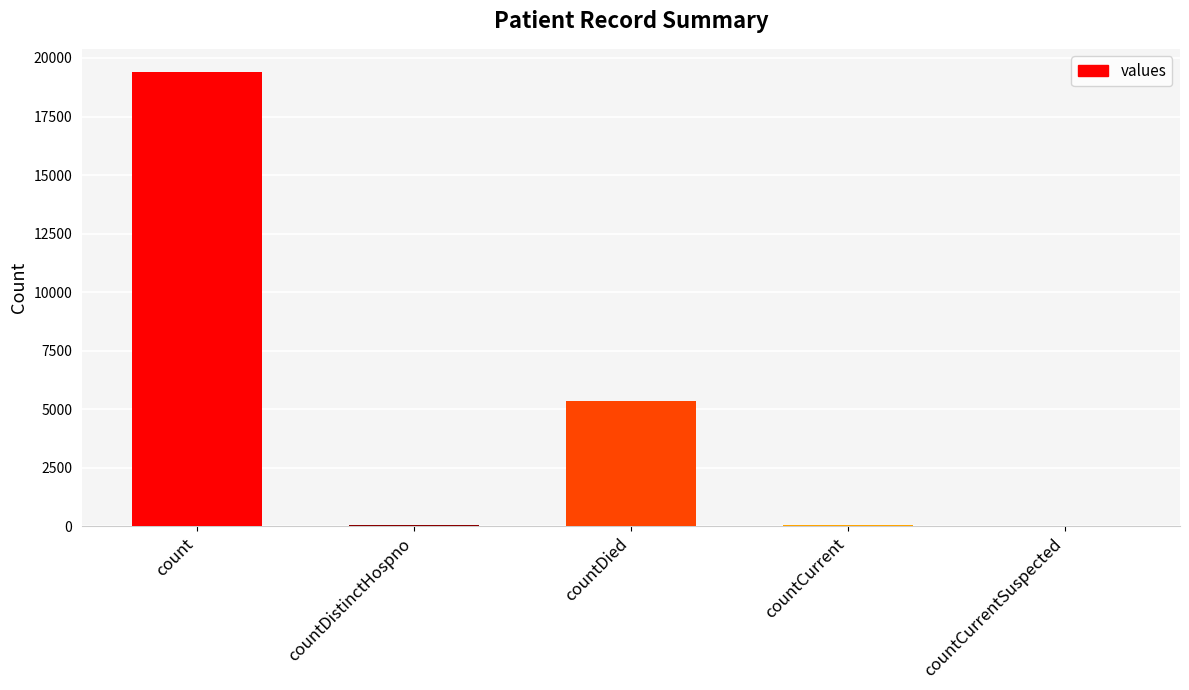

What is the difference between the values at countCurrentSuspected and count?

19420